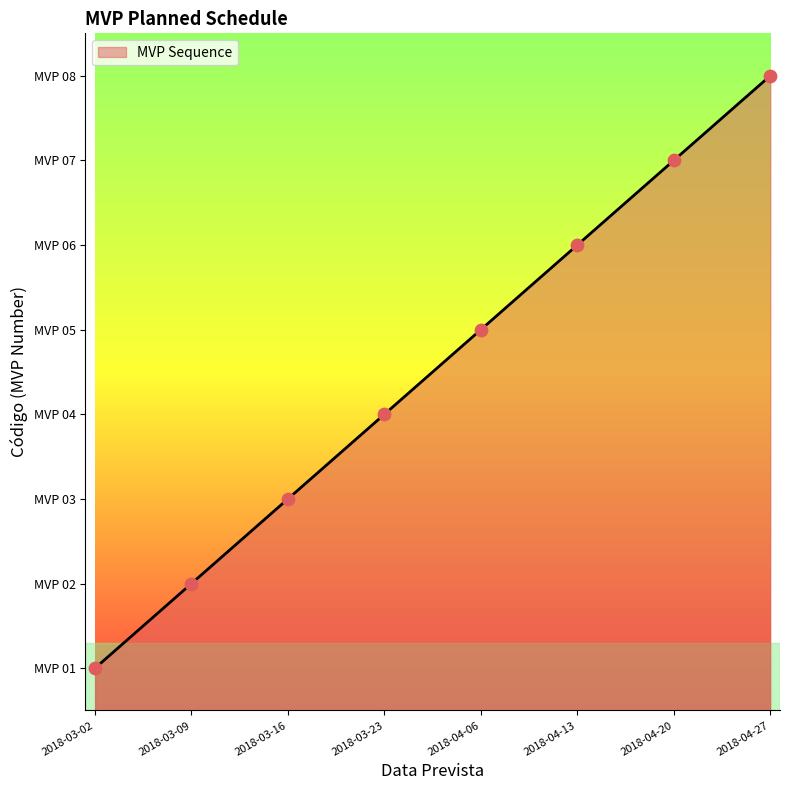

Between 2018-03-16 and 2018-03-09, which is larger?

2018-03-16